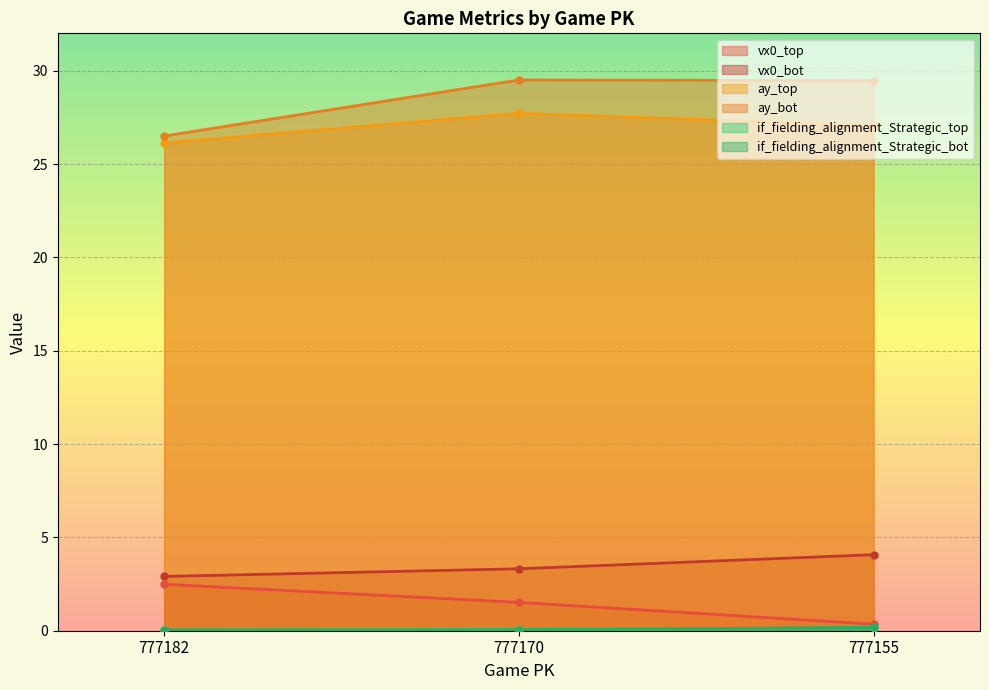

Which series has the largest range (max minus min)?

ay_bot